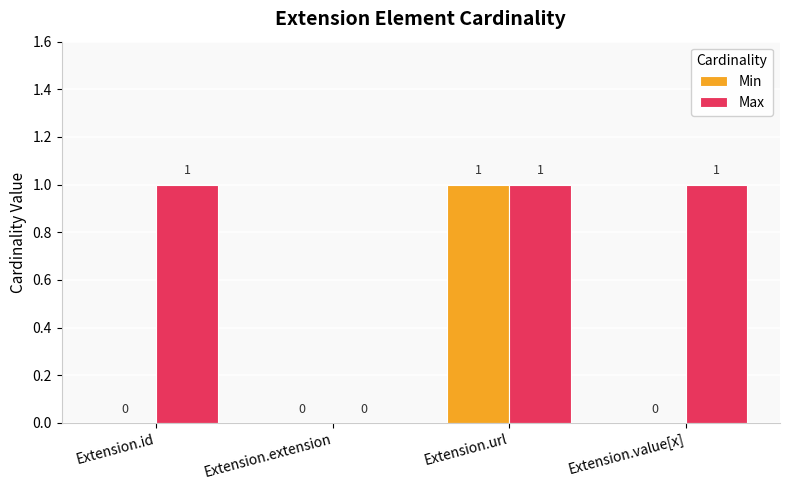

Which series changed the most between Extension.extension and Extension.value[x]?

Max